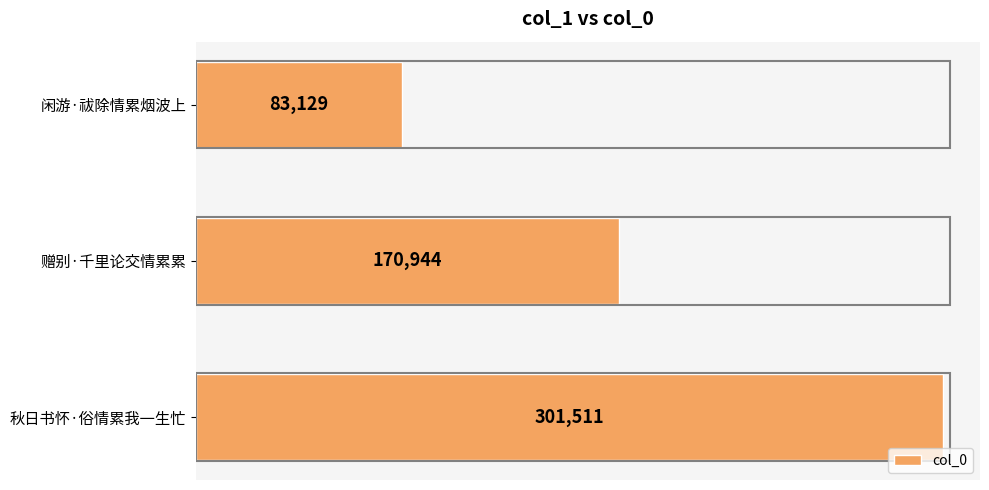

The chart shows a value of 83129 at 闲游·祓除情累烟波上. True or false?

True